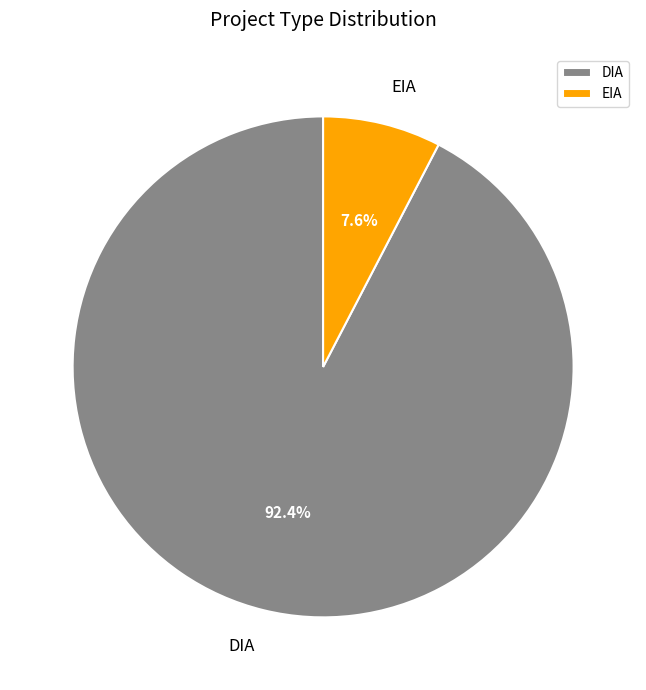

To the nearest percent, what is the average slice percentage?

50%